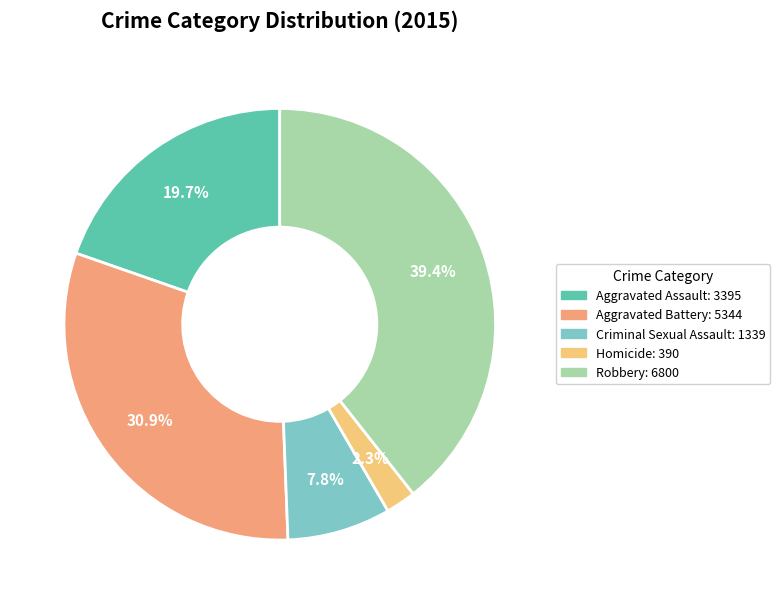

Count the number of slices in the pie.

5